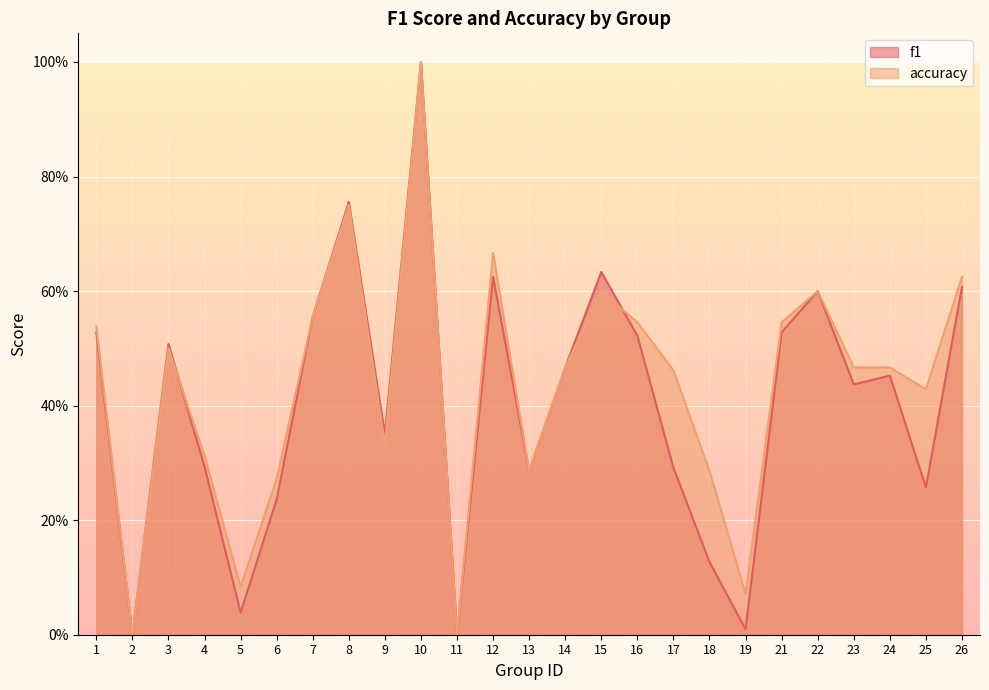

Rank the categories by f1 value from lowest to highest.

2, 11, 19, 5, 18, 6, 25, 13, 17, 4, 9, 23, 24, 14, 3, 16, 1, 21, 7, 22, 26, 12, 15, 8, 10